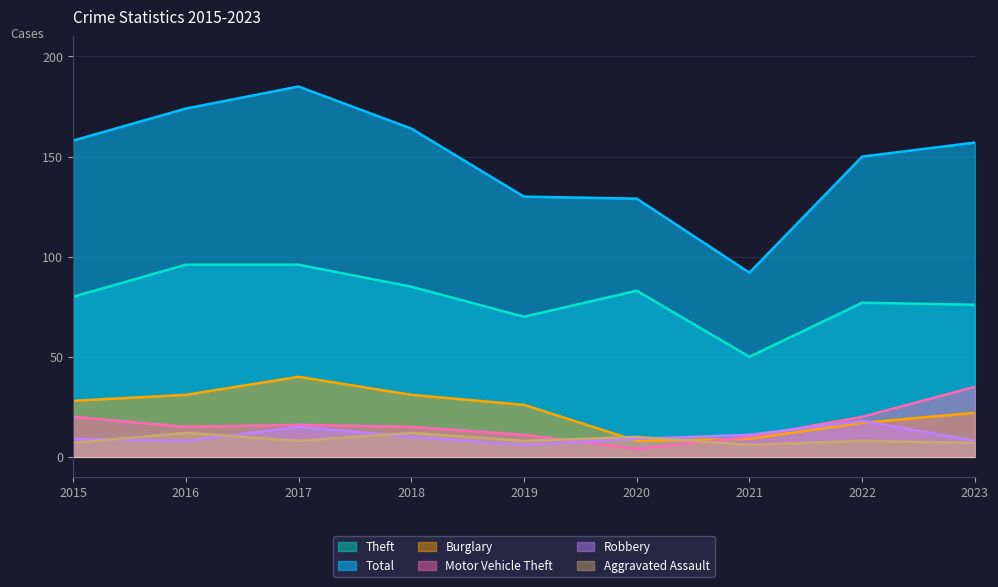

Count the number of categories in the chart.

9